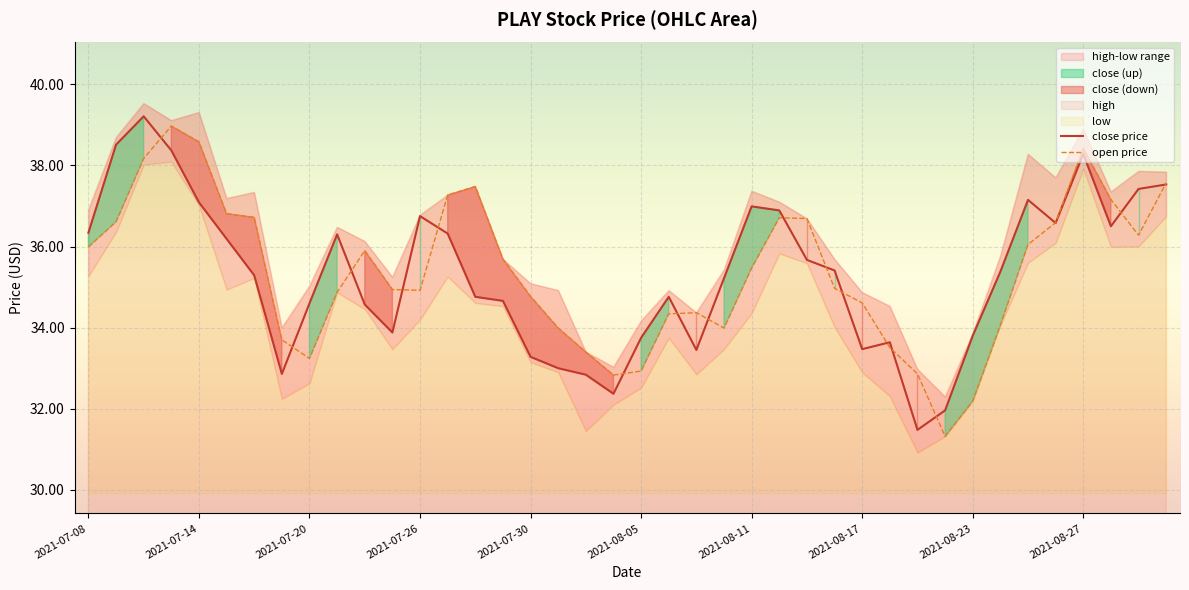

True or false: open price has more than 0 points higher than both neighbors.

True